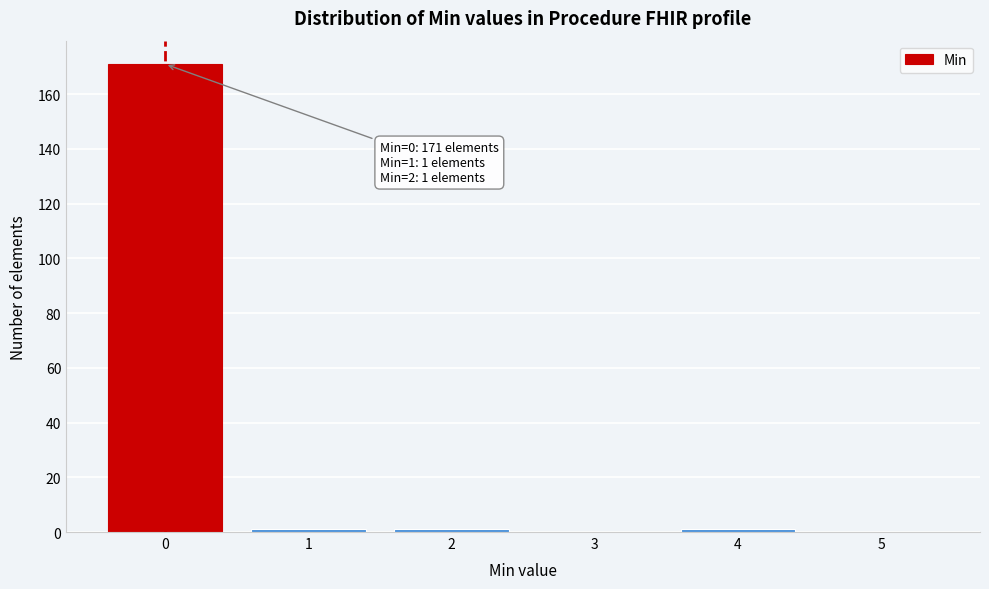

Reading left to right, extract all data points from this chart.

0=171	1=1	2=1	3=0	4=1	5=0